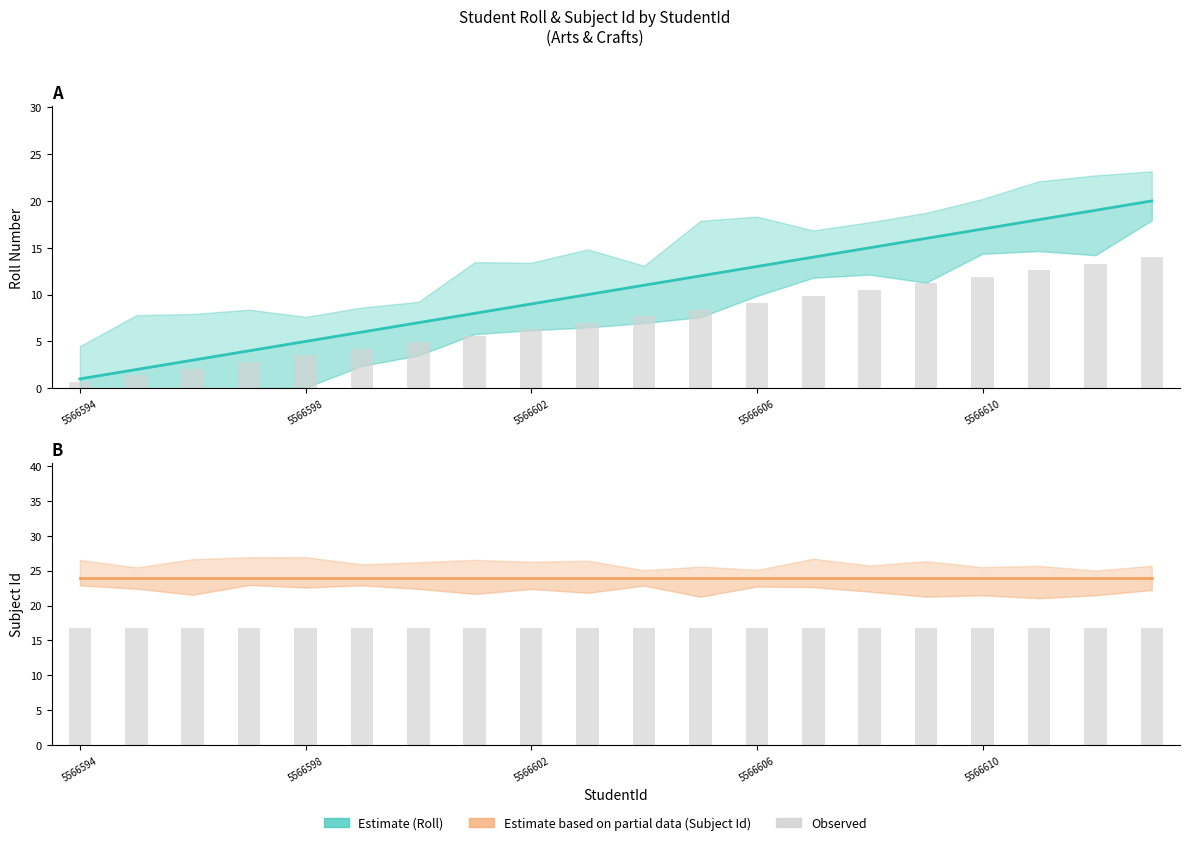

Does the chart contain stacked bars?

No